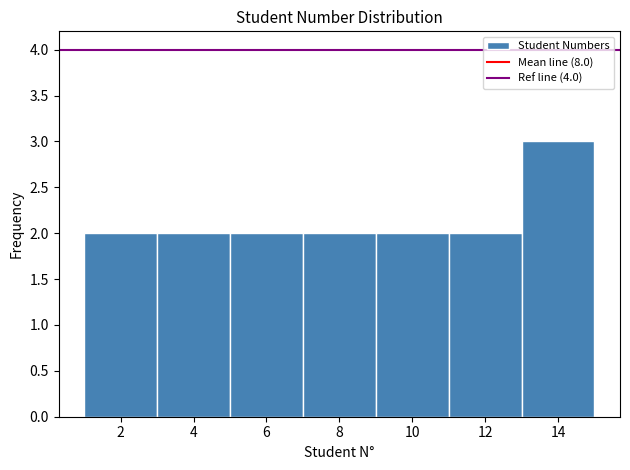

How tall is the bar that spans 3 to 5 on the x-axis? The values are not printed on the chart, so give them approximately, as read against the axis.

2